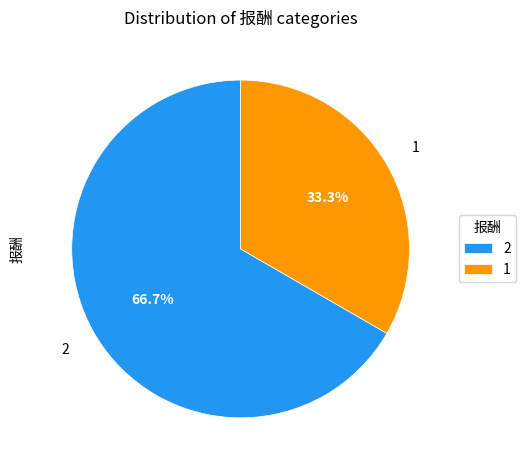

Rank the categories by value from highest to lowest.

2, 1